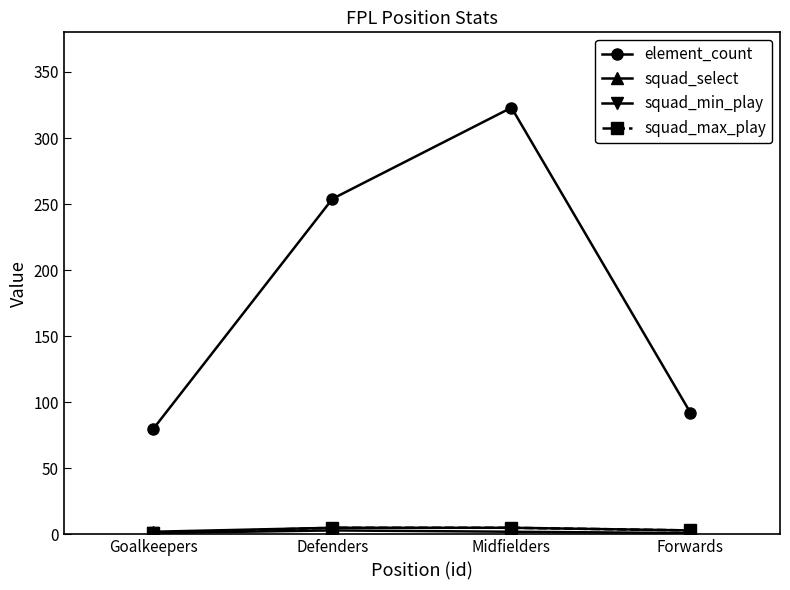

The element_count series shows 254 at Defenders. True or false?

True